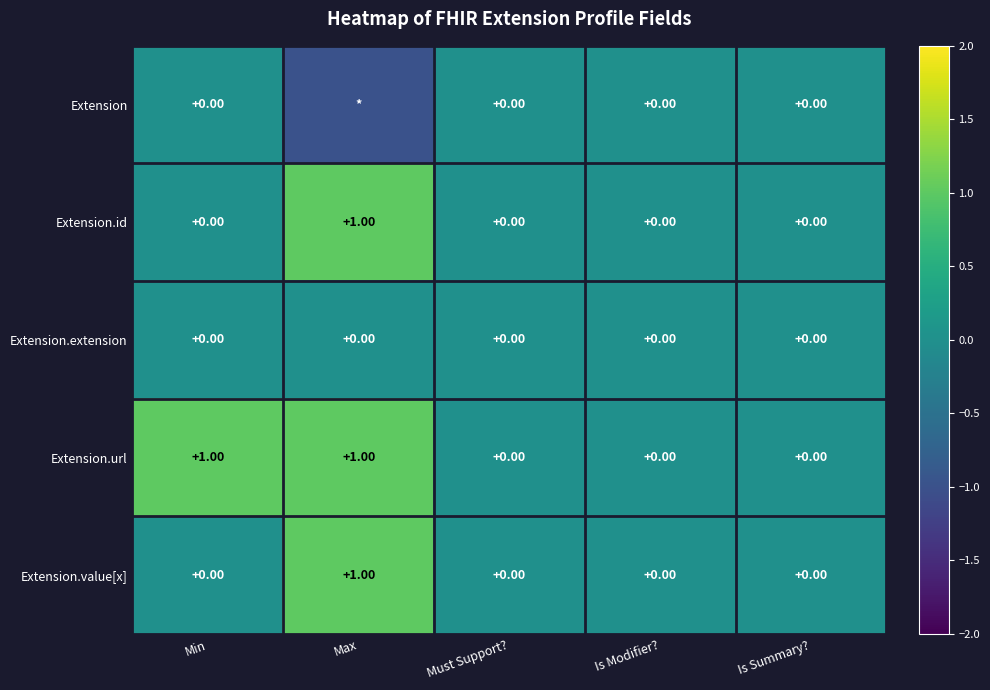

What is the sum of all Extension.id values?

1